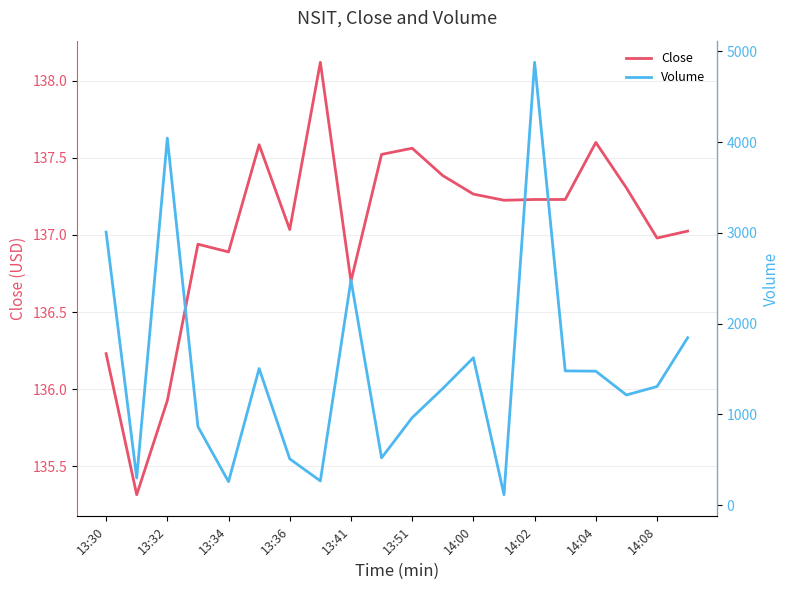

What are all the series names shown in the legend?

Close, Volume